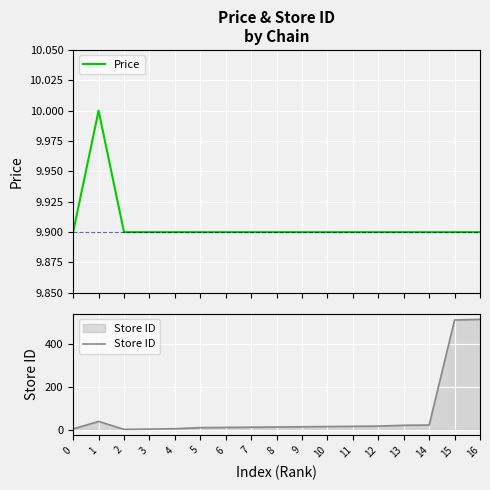

Which series has the largest total across all categories?

Store ID